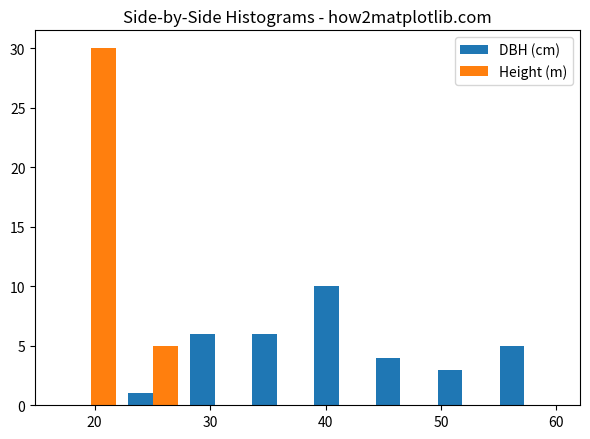

Reading left to right, transcribe this chart: for each range on the x-axis, give the height of each series' bar. Neither the bar edges nor the heights are printed on the chart, so give them approximately, as read against the axes.

17 to 22: DBH (cm)=0	Height (m)=30
22 to 28: DBH (cm)=1	Height (m)=5
28 to 33: DBH (cm)=6	Height (m)=0
33 to 38: DBH (cm)=6	Height (m)=0
38 to 44: DBH (cm)=10	Height (m)=0
44 to 49: DBH (cm)=4	Height (m)=0
49 to 55: DBH (cm)=3	Height (m)=0
55 to 60: DBH (cm)=5	Height (m)=0